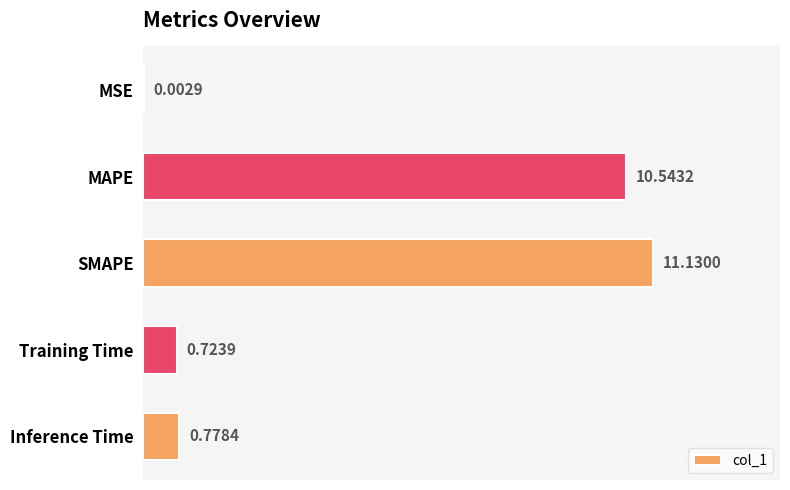

What is the sum of all values?

23.2